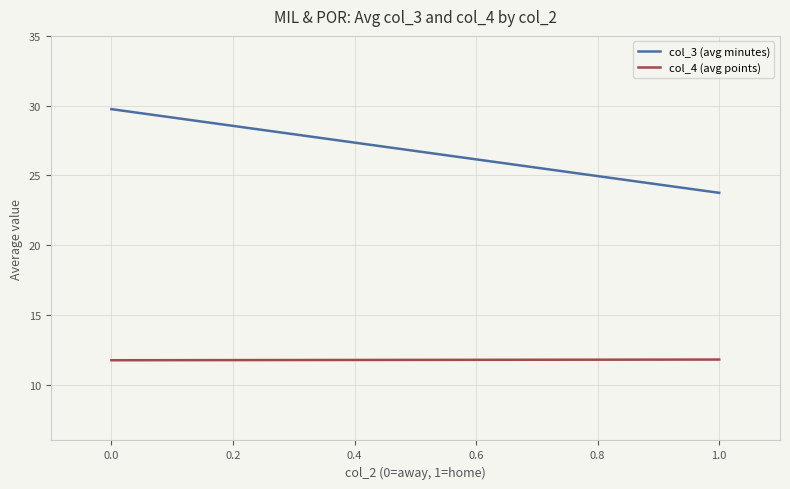

How many lines are shown in the chart?

2